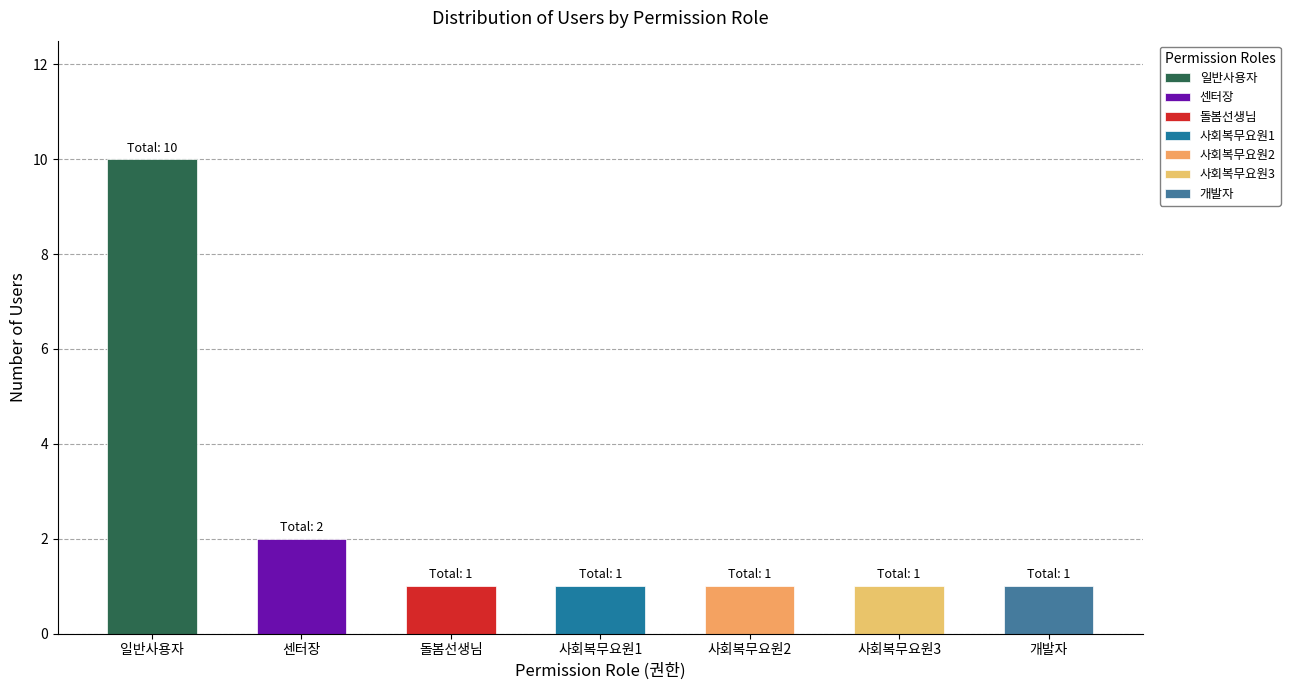

Which category has the lowest value across all series?

돌봄선생님